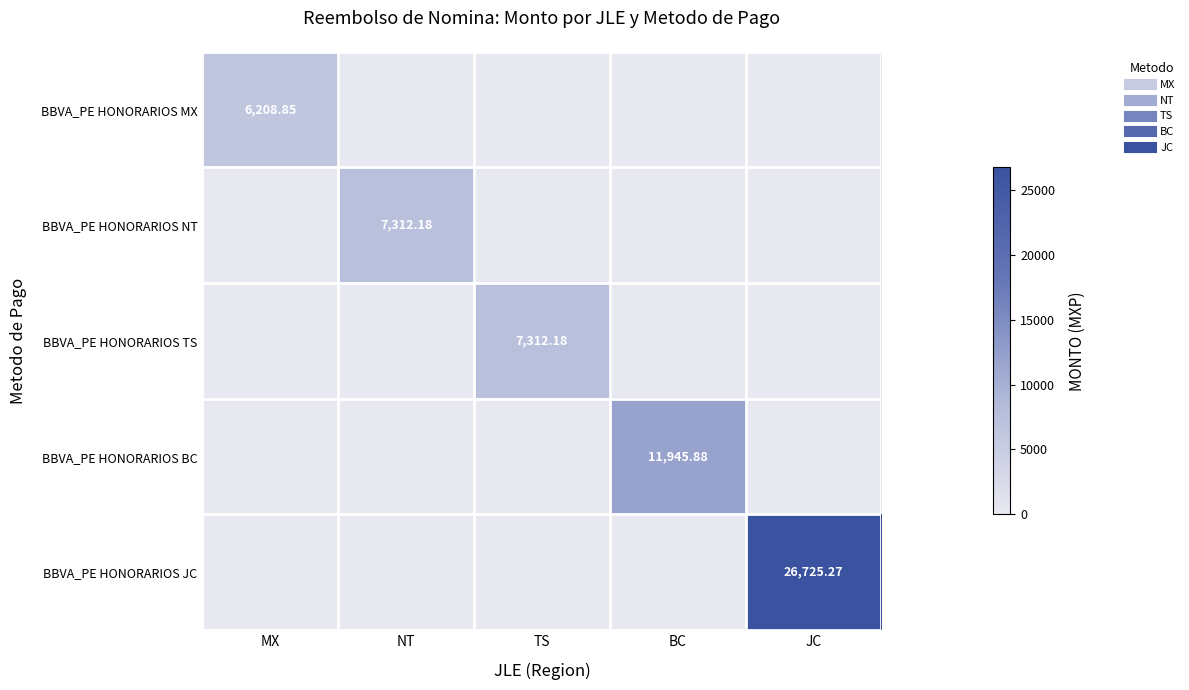

Between JC and TS, which is larger?

JC